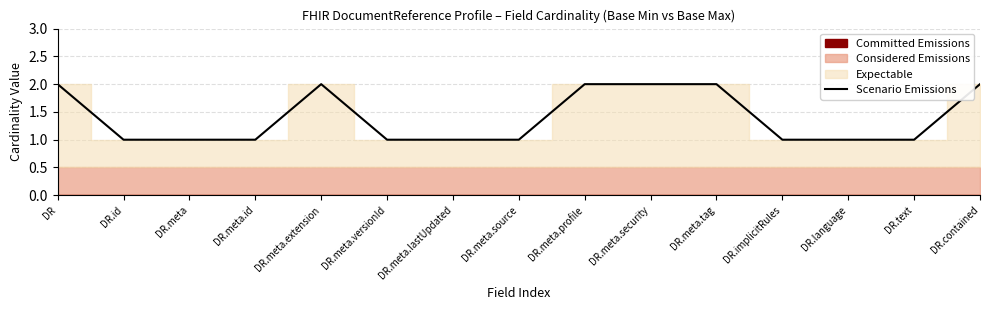

What is the ratio of the value at DR.id to the value at DR.meta?

1.0